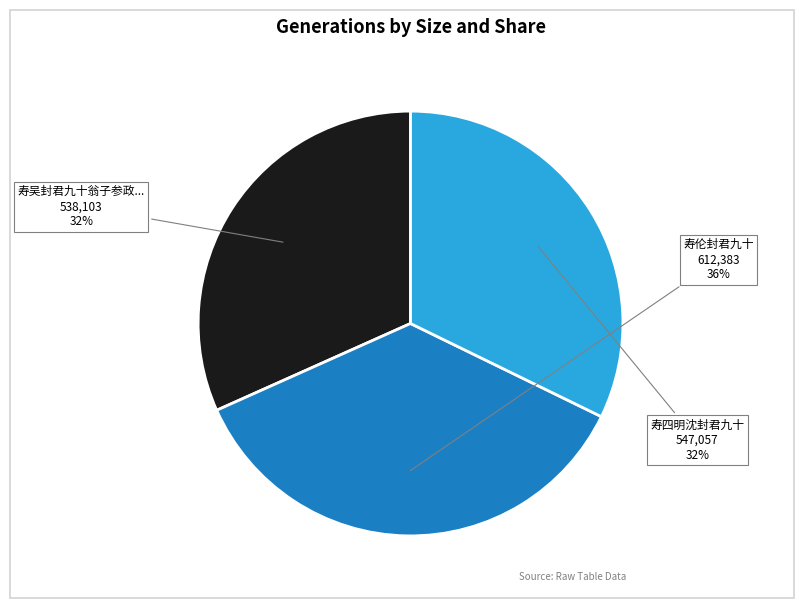

Is there a majority slice in this chart?

No